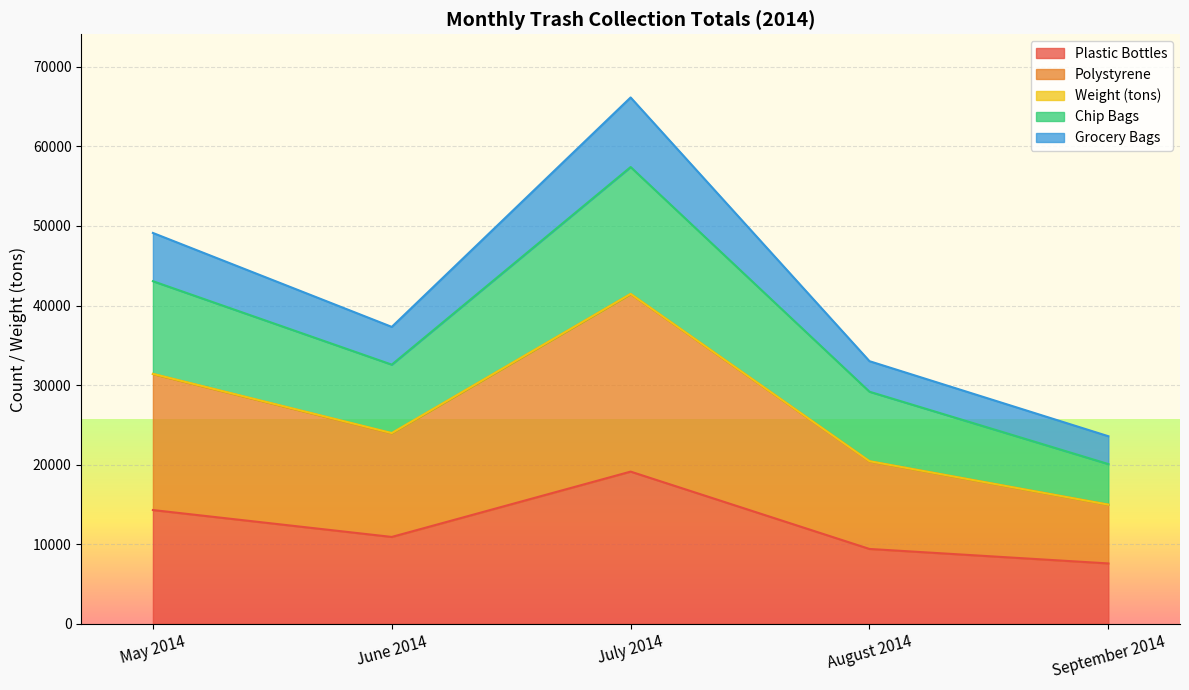

True or false: Grocery Bags has a value of 52365.2 at August 2014.

False